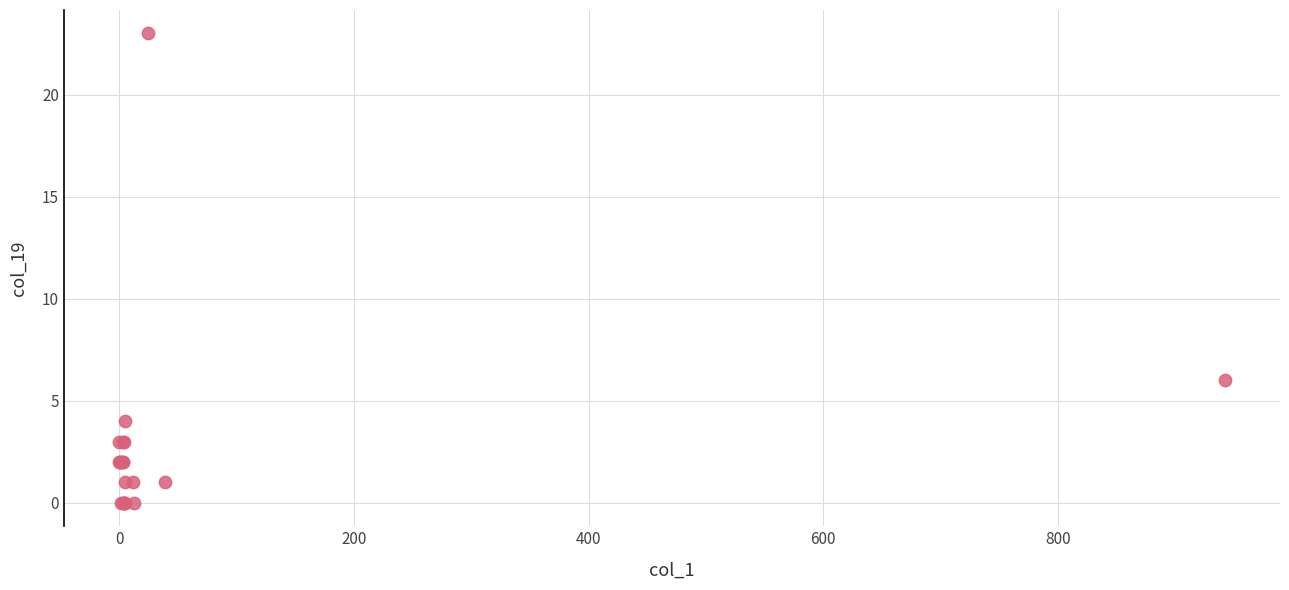

What Y value in the scatter plot is closest to 11?

6